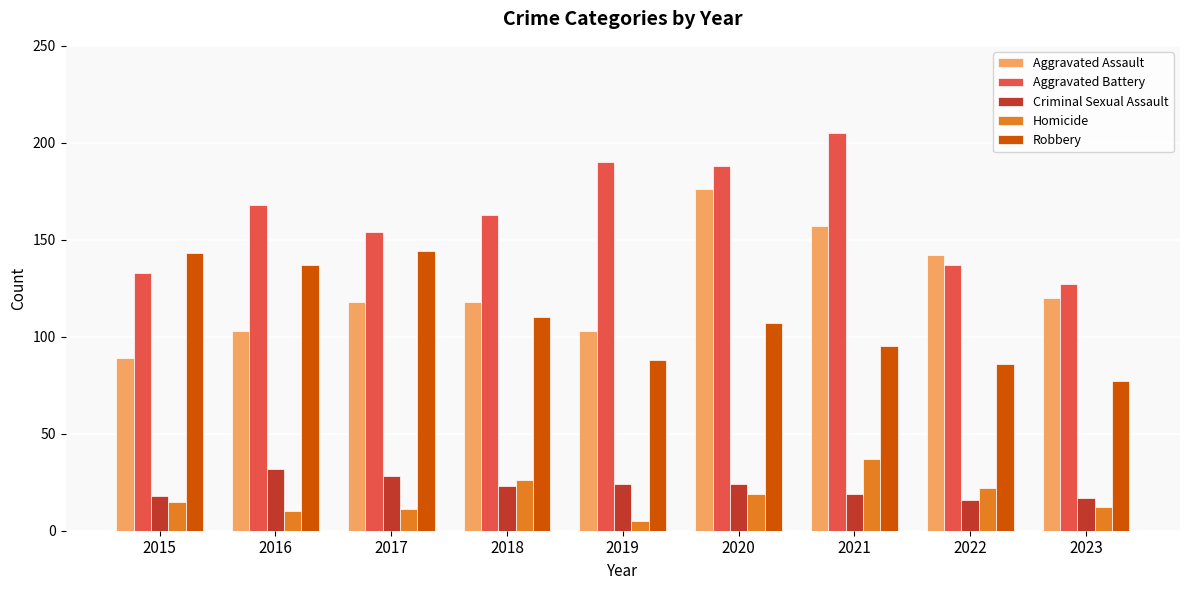

Reading left to right, list all the values displayed in this chart.

Aggravated Assault: 89	103	118	118	103	176	157	142	120
Aggravated Battery: 133	168	154	163	190	188	205	137	127
Criminal Sexual Assault: 18	32	28	23	24	24	19	16	17
Homicide: 15	10	11	26	5	19	37	22	12
Robbery: 143	137	144	110	88	107	95	86	77